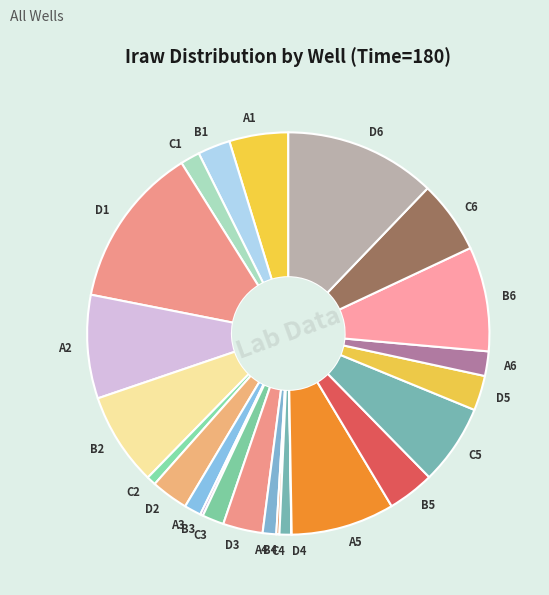

What is the largest slice in the pie chart?

D1